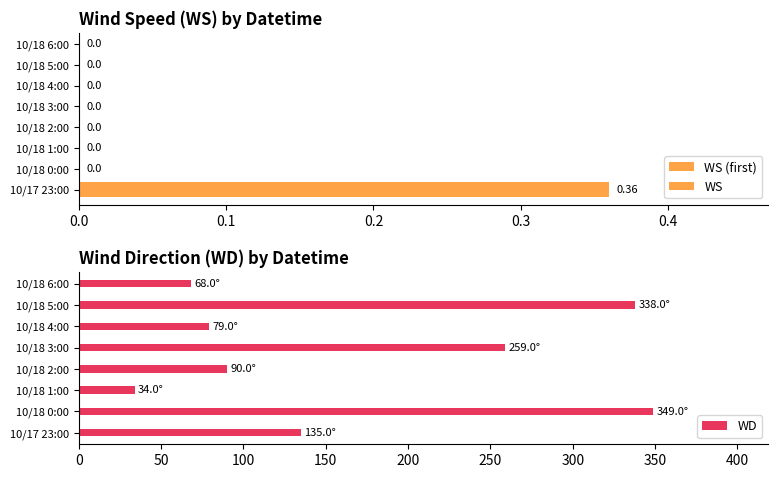

Is it true that WD equals 426 at 10/18 3:00?

False